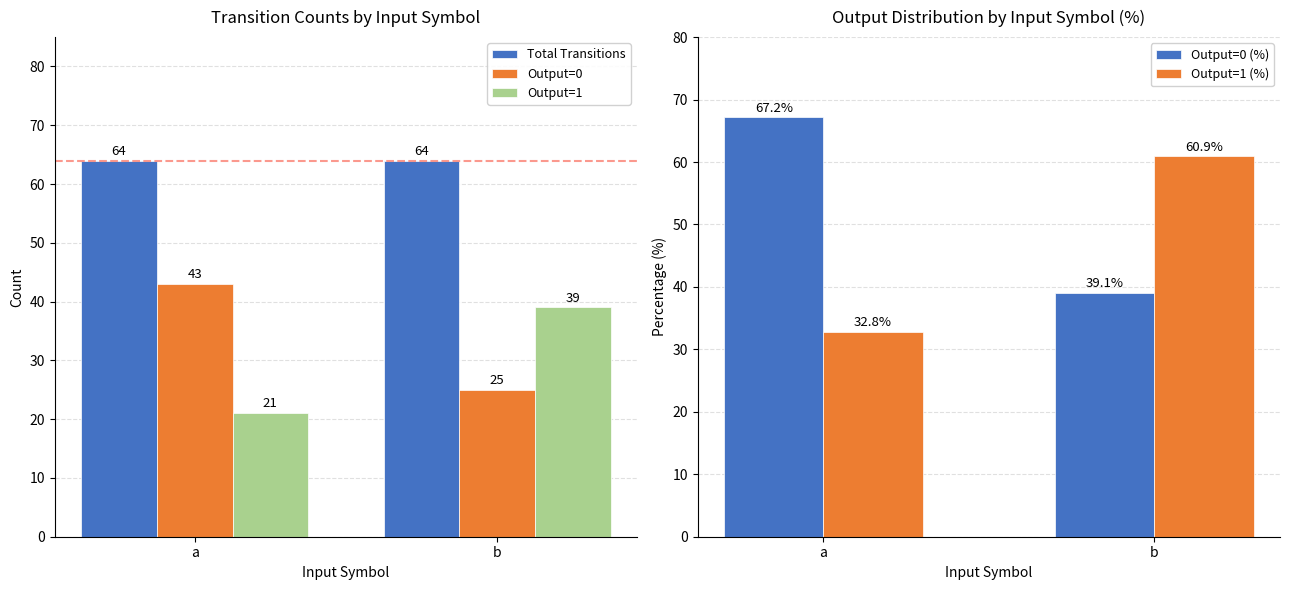

What is the minimum value shown in the chart?

21.0